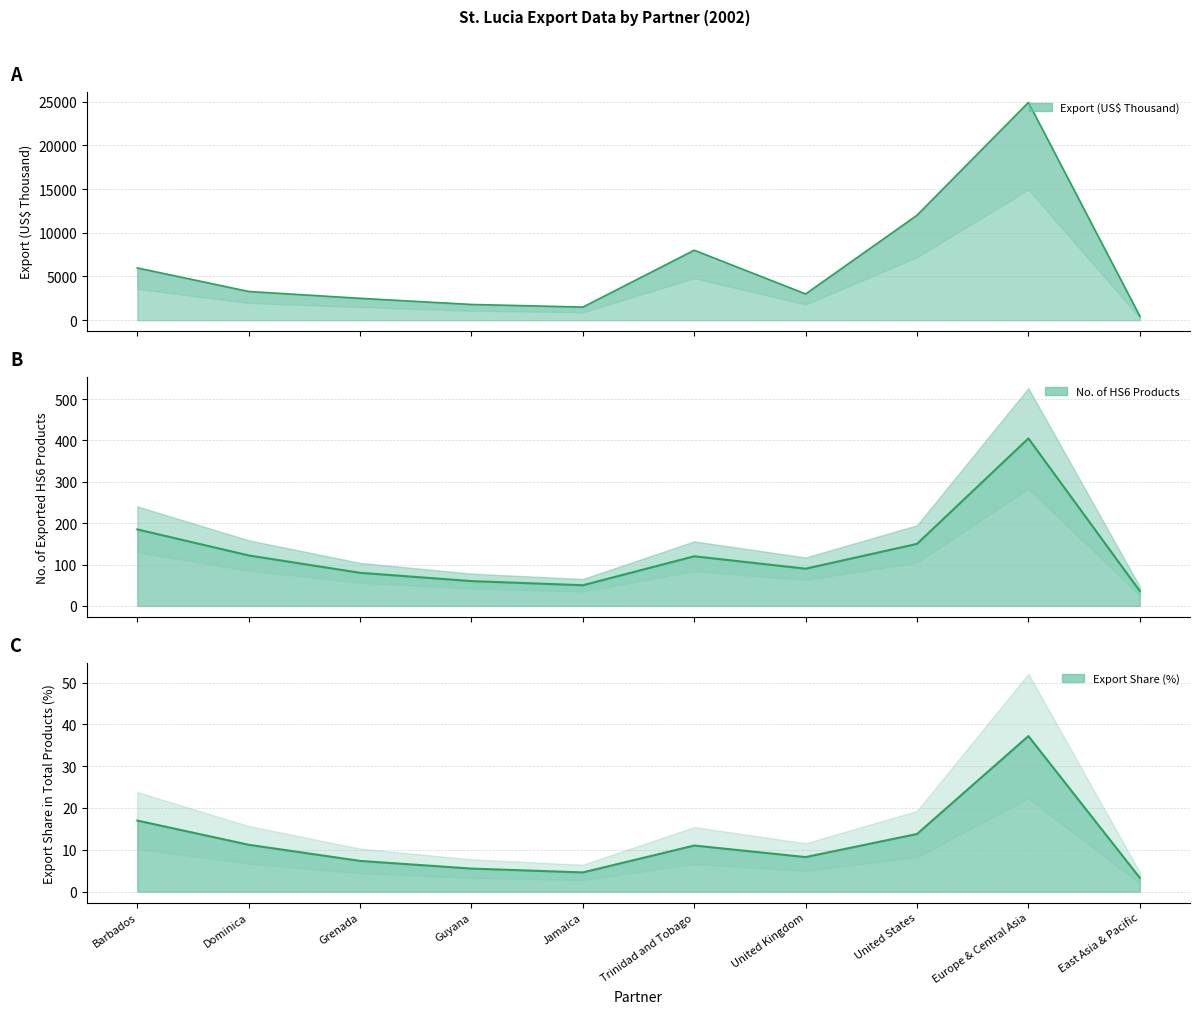

At which category does No Of exported HS6 digit Products reach its first local valley?

Jamaica